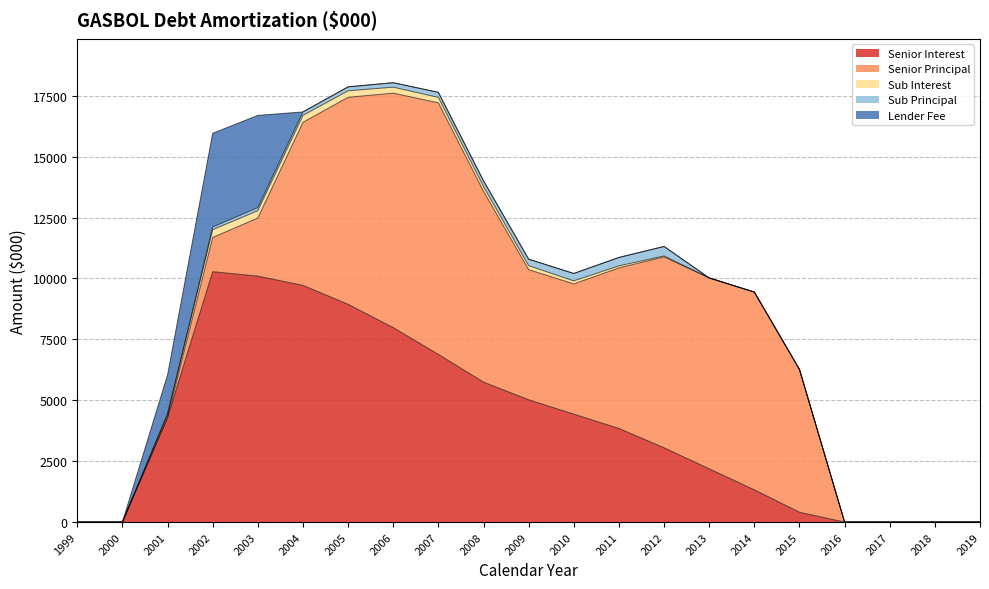

Does the chart have visible grid lines?

Yes